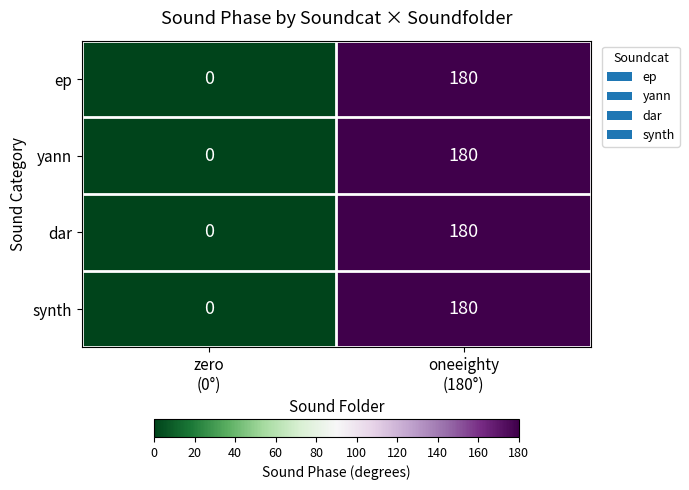

At how many categories does at least one series exceed 97?

1